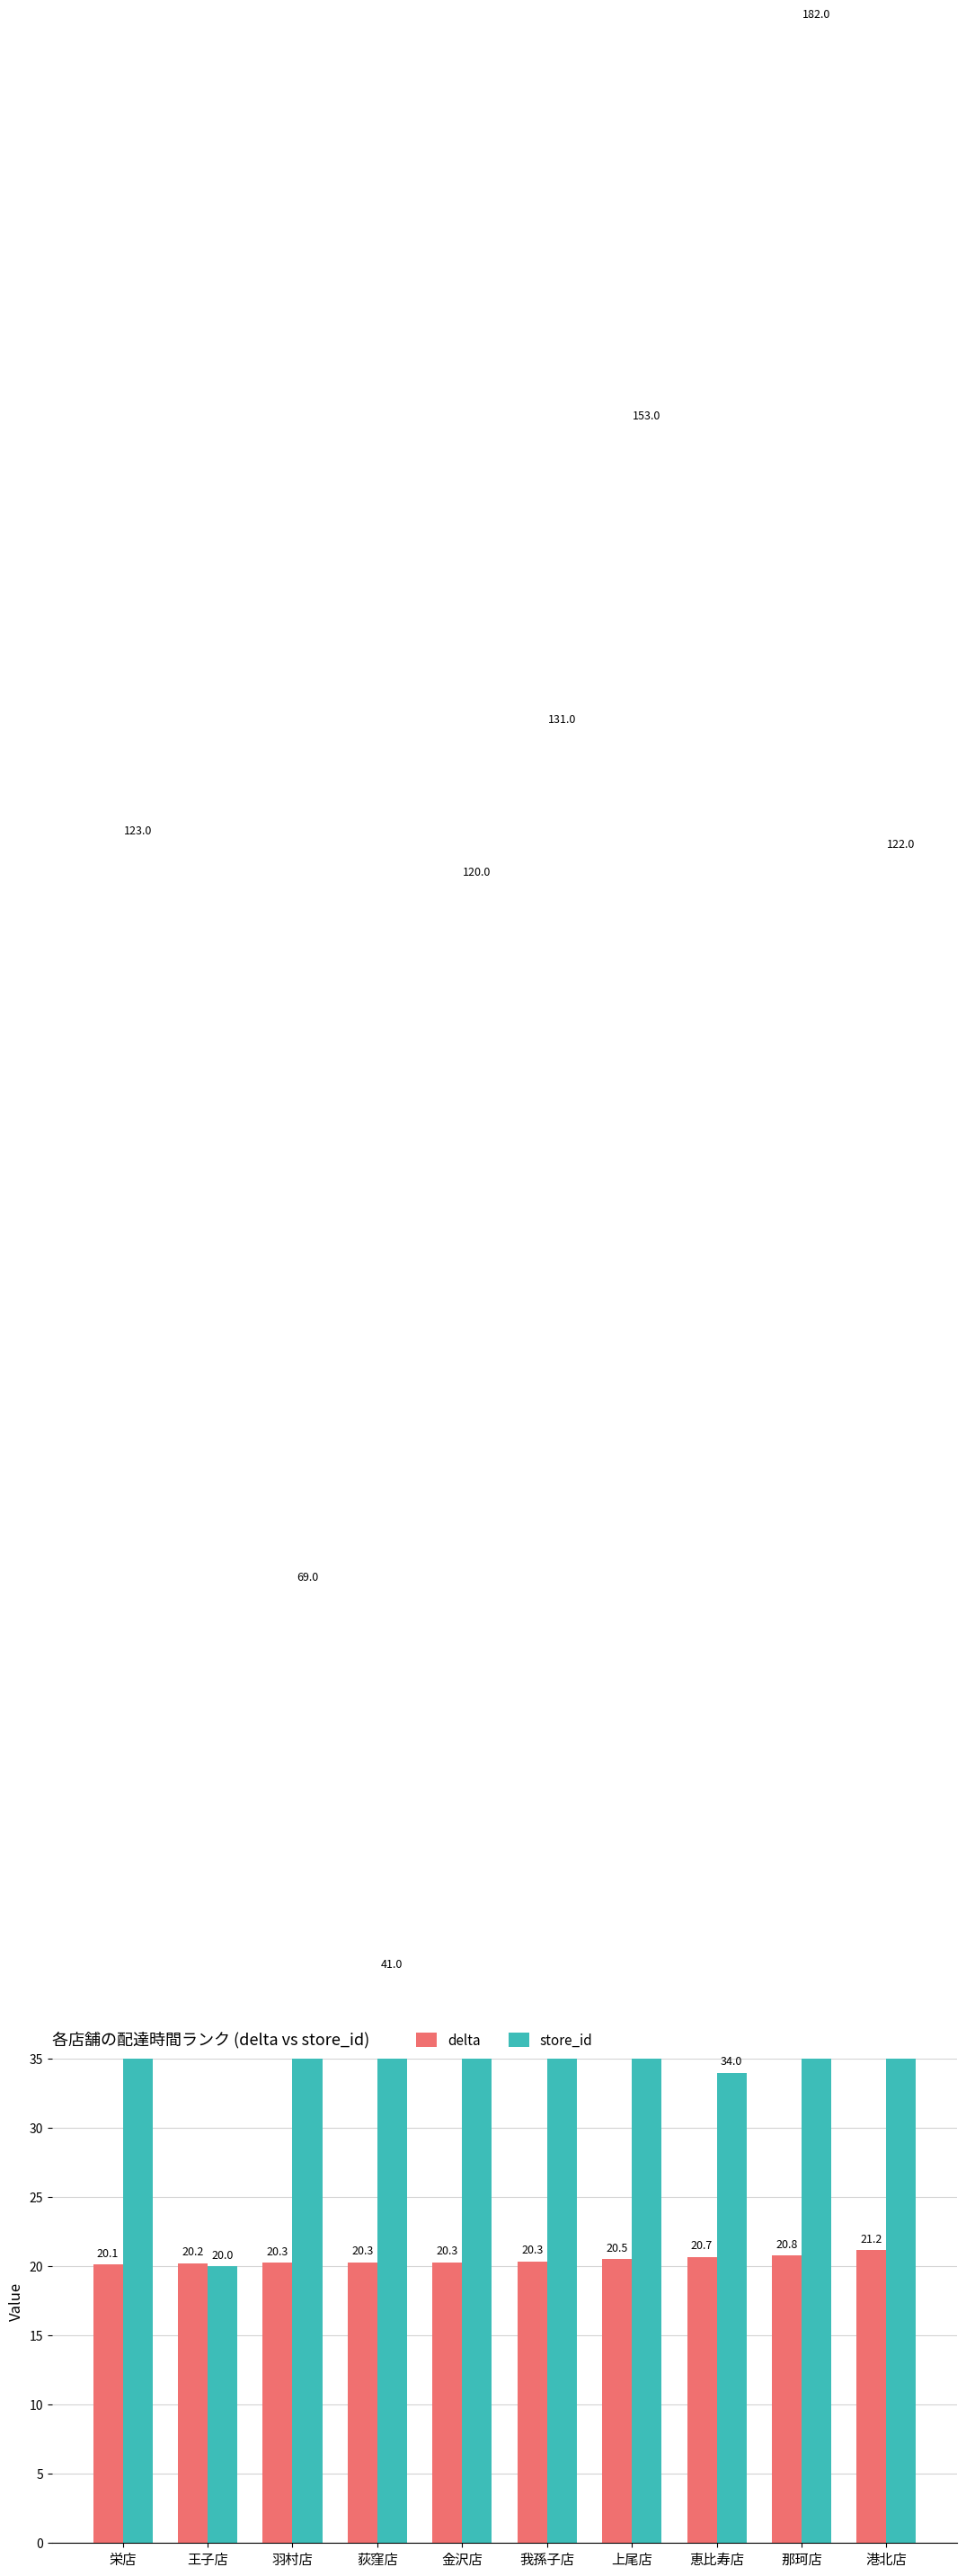

Reading left to right, list all the values displayed in this chart.

delta: 栄店=20.1	王子店=20.2	羽村店=20.3	荻窪店=20.3	金沢店=20.3	我孫子店=20.3	上尾店=20.5	恵比寿店=20.7	那珂店=20.8	港北店=21.2
store_id: 栄店=123.0	王子店=20.0	羽村店=69.0	荻窪店=41.0	金沢店=120.0	我孫子店=131.0	上尾店=153.0	恵比寿店=34.0	那珂店=182.0	港北店=122.0